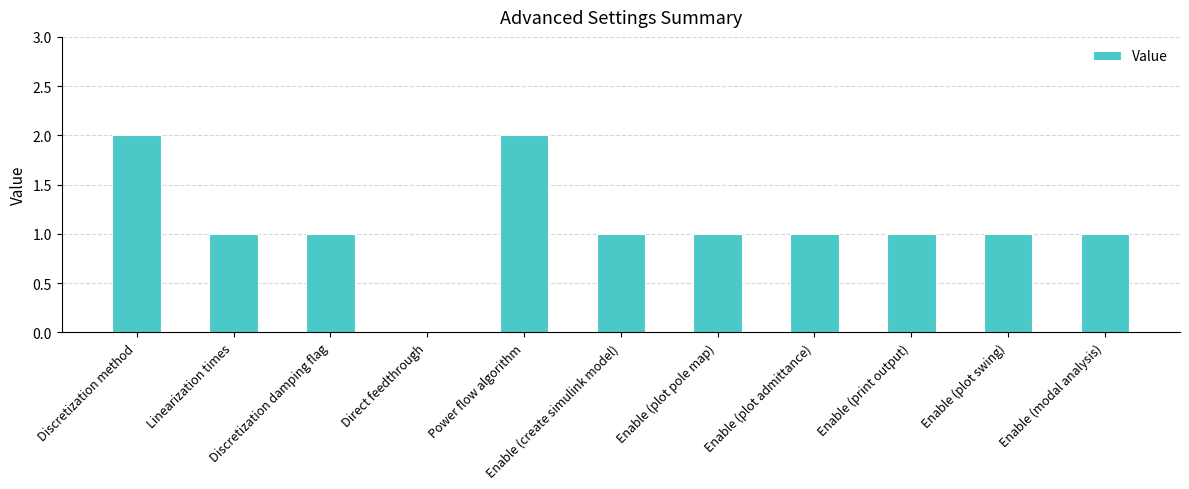

Is it true that the value at Enable (print output) is 2?

False